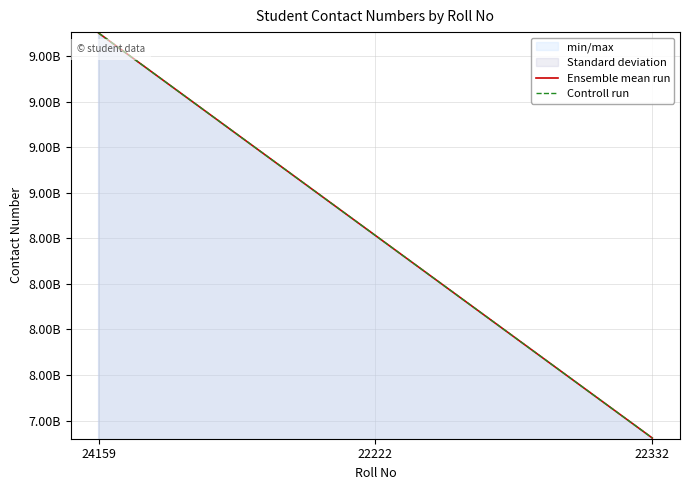

At which label is Controll run closest to 8765432154?

22222